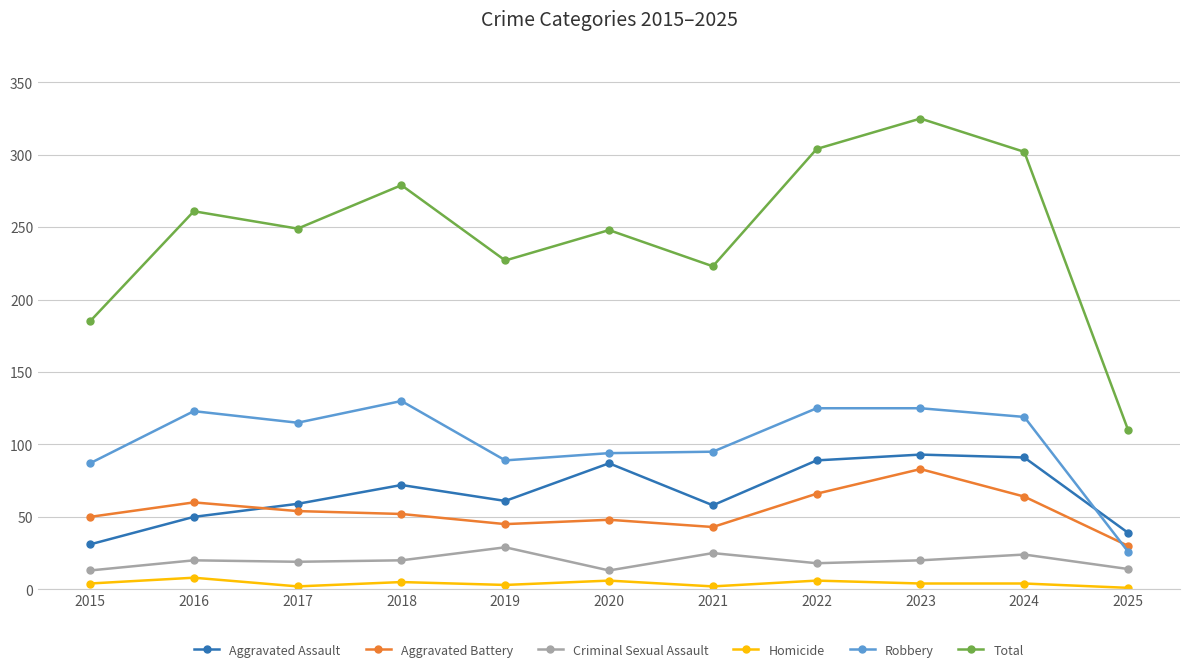

What is the difference between the second highest and minimum values in the Aggravated Battery series?

36